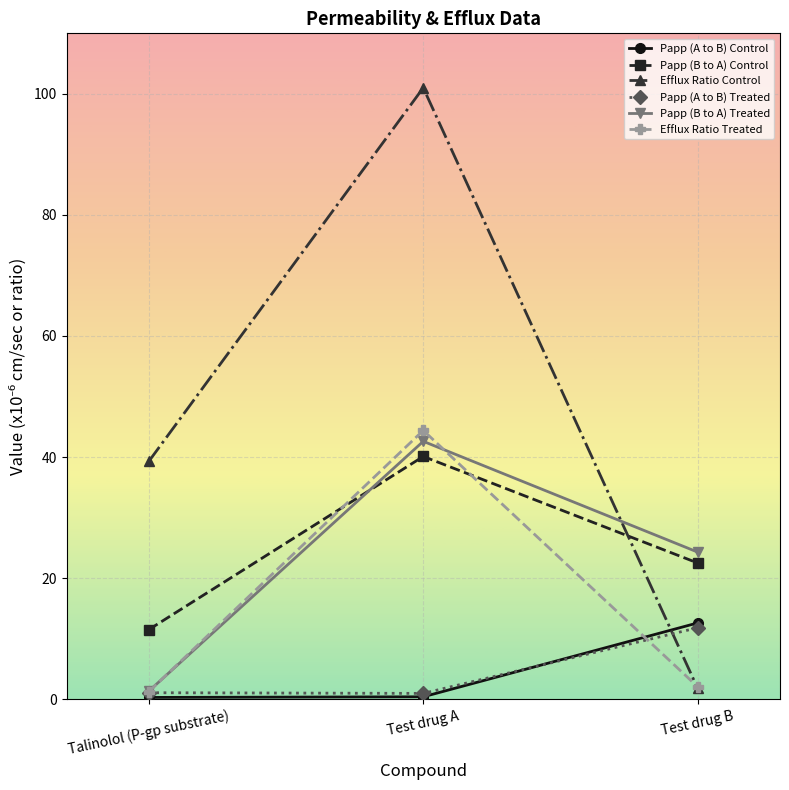

What are all the series names shown in the legend?

Papp (A to B) Control, Papp (B to A) Control, Efflux Ratio Control, Papp (A to B) Treated, Papp (B to A) Treated, Efflux Ratio Treated